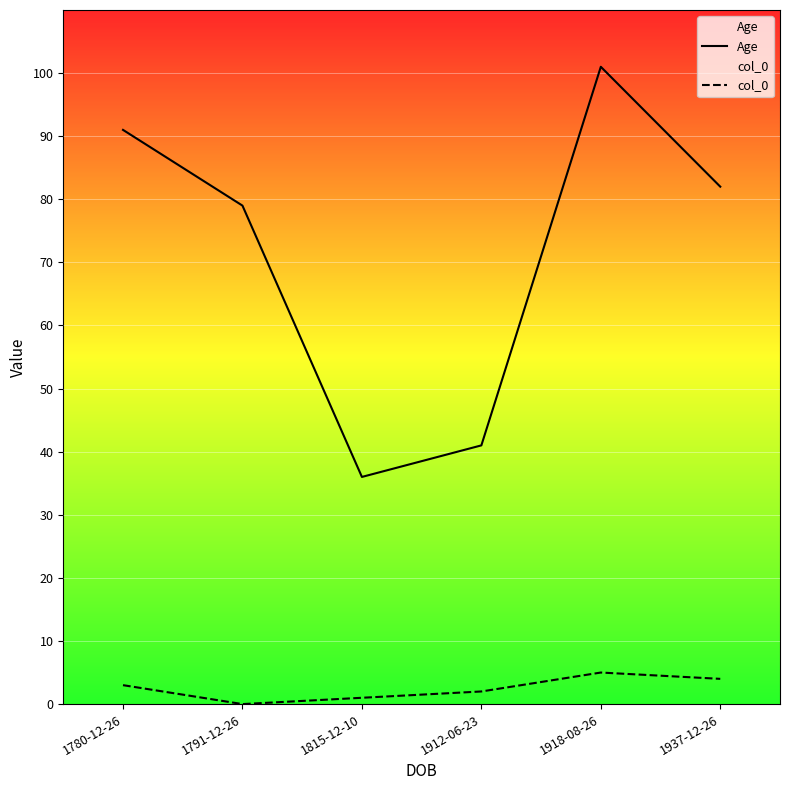

What is the label of the 2nd point from the left?

1791-12-26